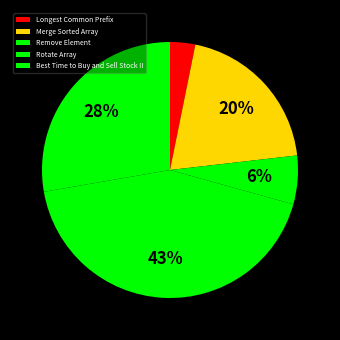

Combined, do Best Time to Buy and Sell Stock II and Longest Common Prefix account for over 50%?

No